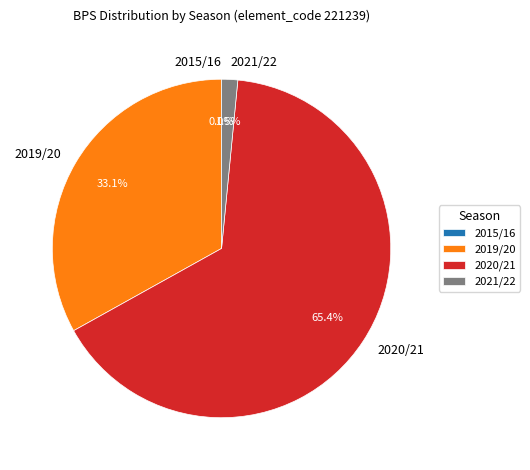

What is the largest slice in the pie chart?

2020/21